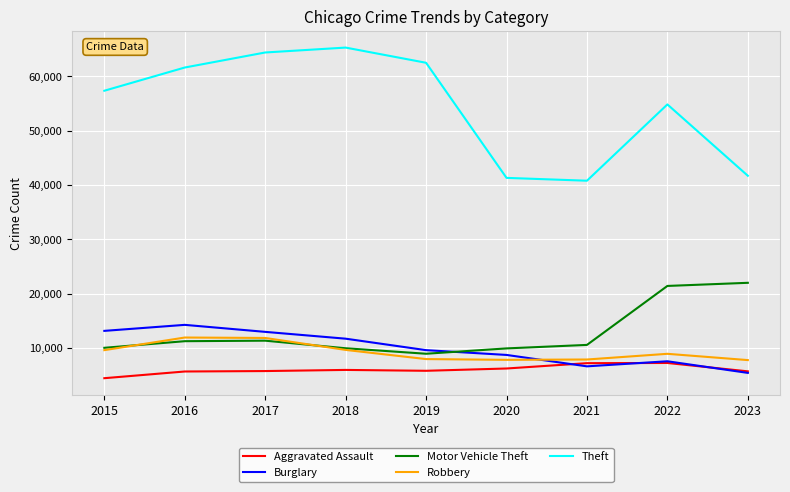

What is the difference between the highest and lowest values at 2023?

36260